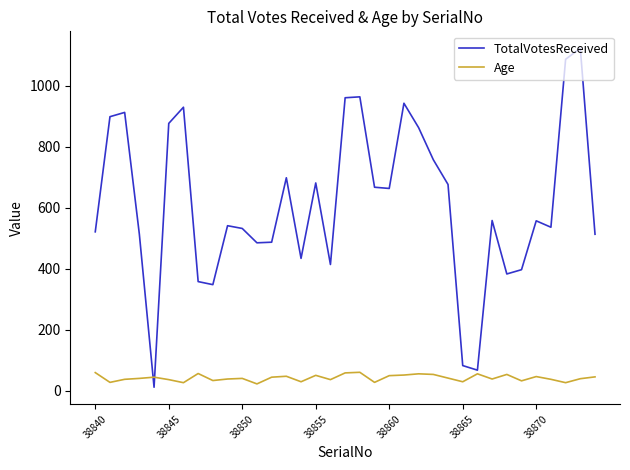

What is the greatest value displayed?

1122